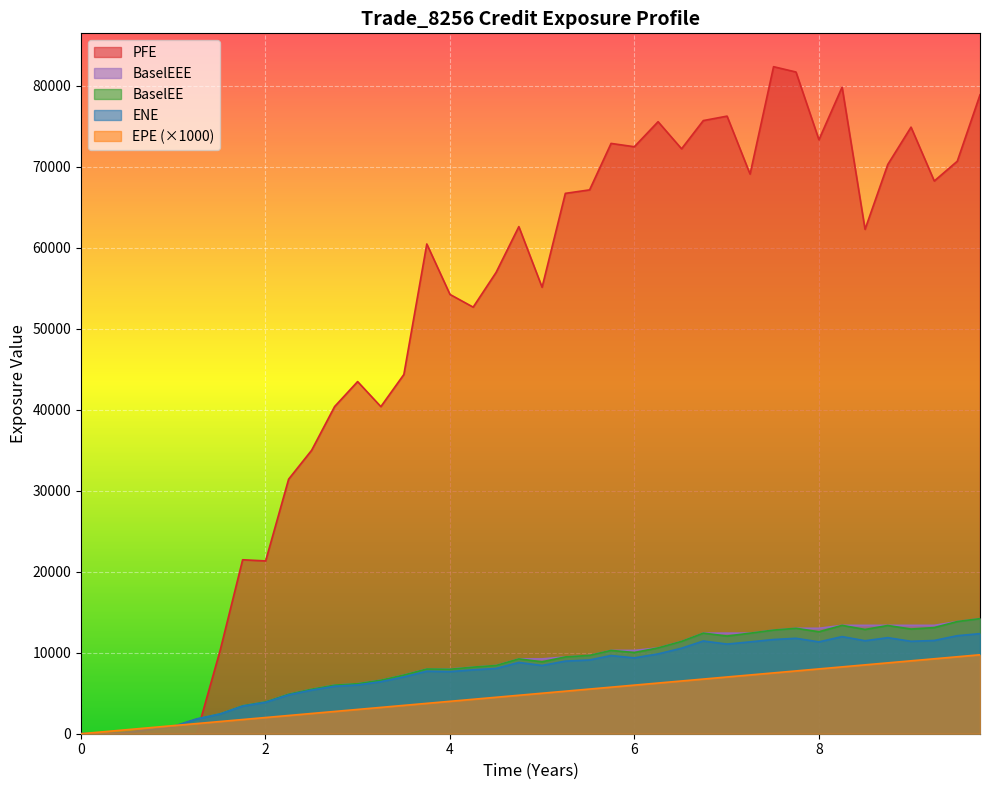

Between 5.74652 and 6.5109, which series saw the biggest shift?

BaselEE